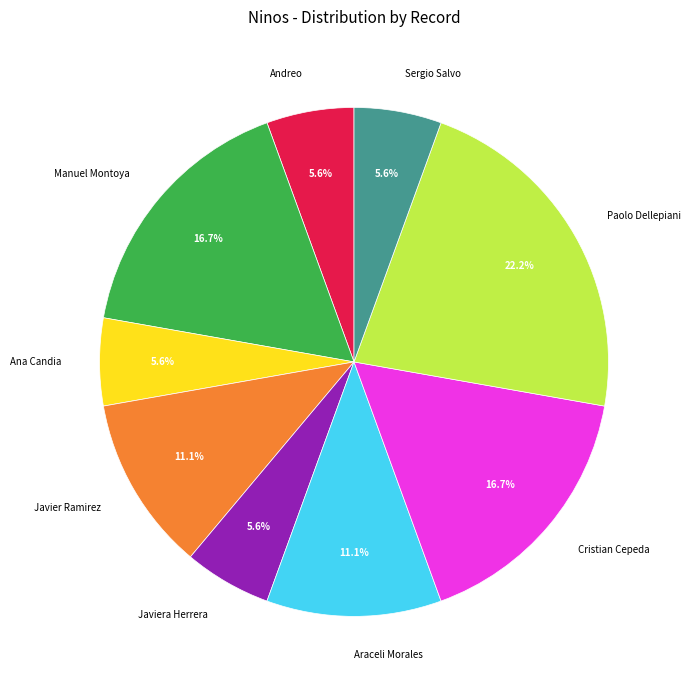

What is the ratio of the value at Manuel Montoya to the value at Javier Ramirez?

1.5